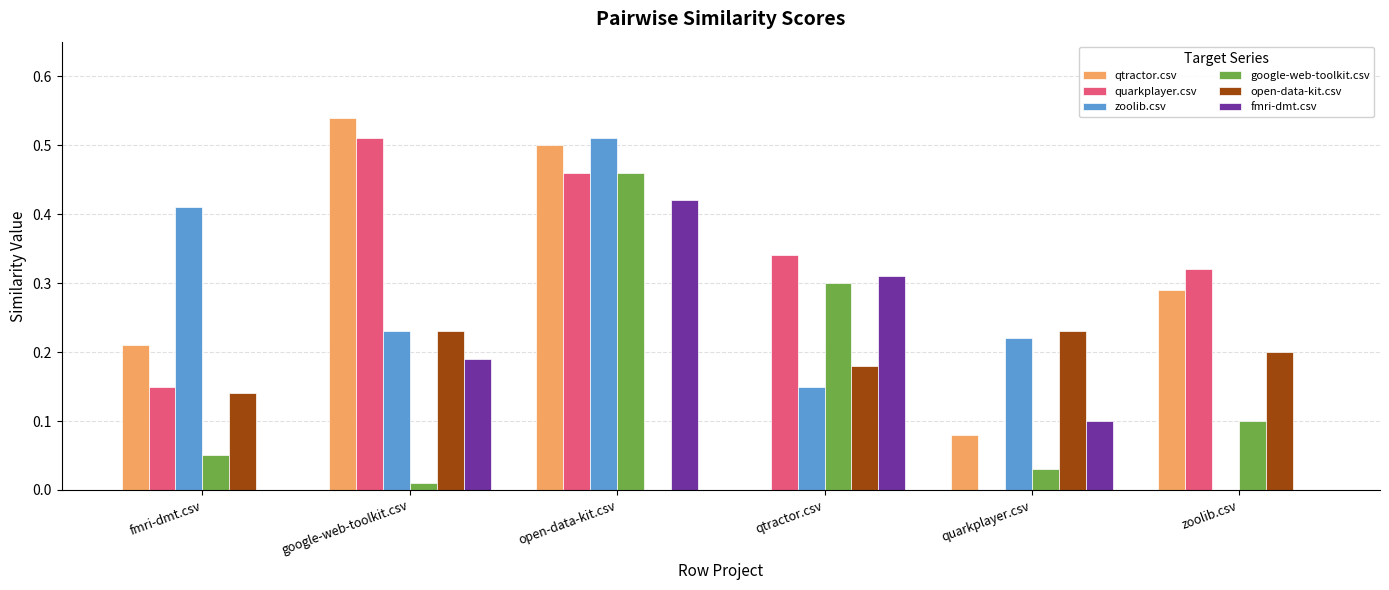

How many data points does each series have?

6